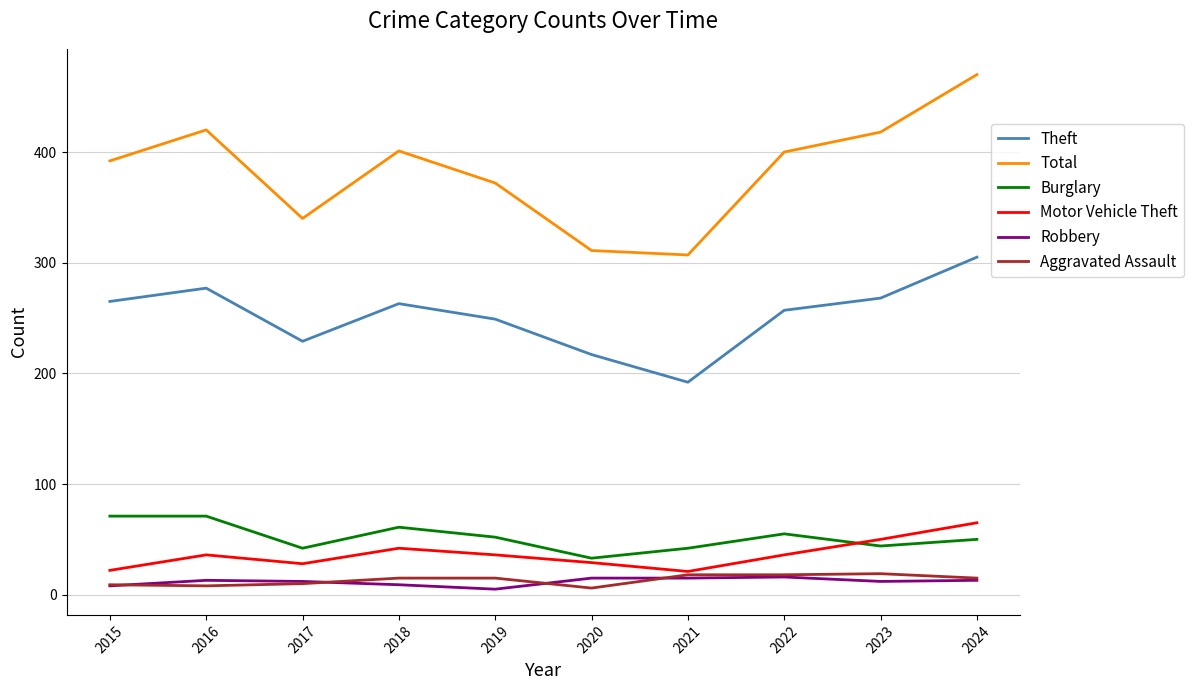

True or false: Aggravated Assault and Theft cross at least once.

False